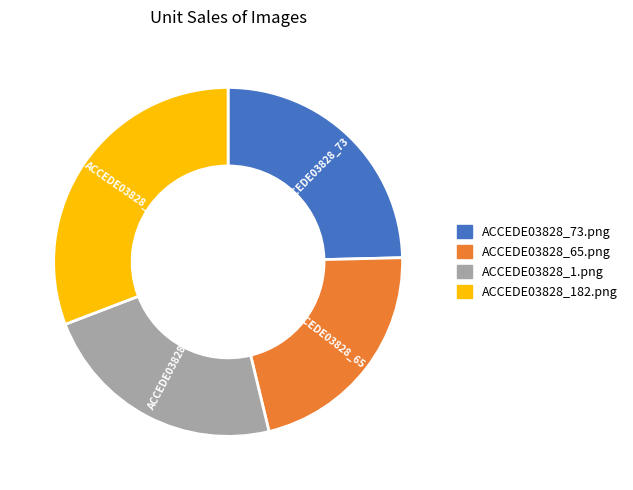

Is there any slice that represents more than half of the pie?

No